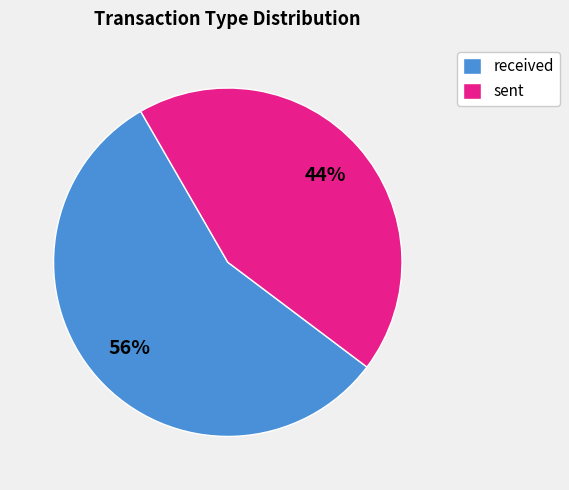

To the nearest percent, what portion does received represent?

56%